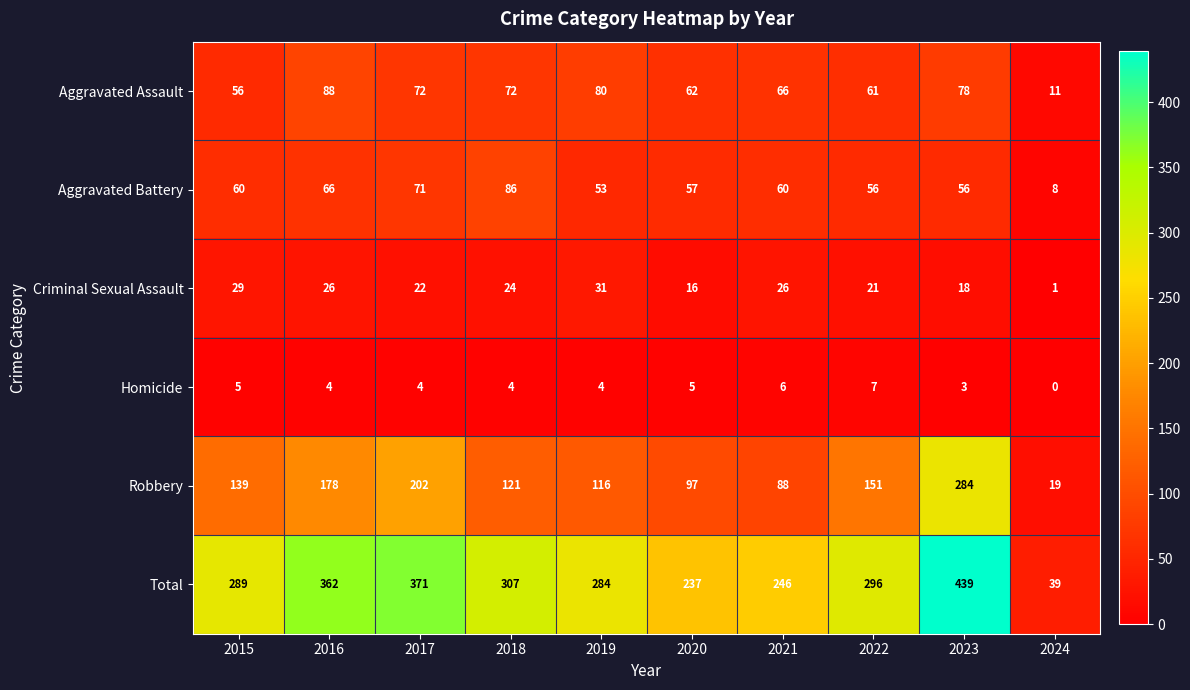

What is the approximate value of Homicide at 2020?

5